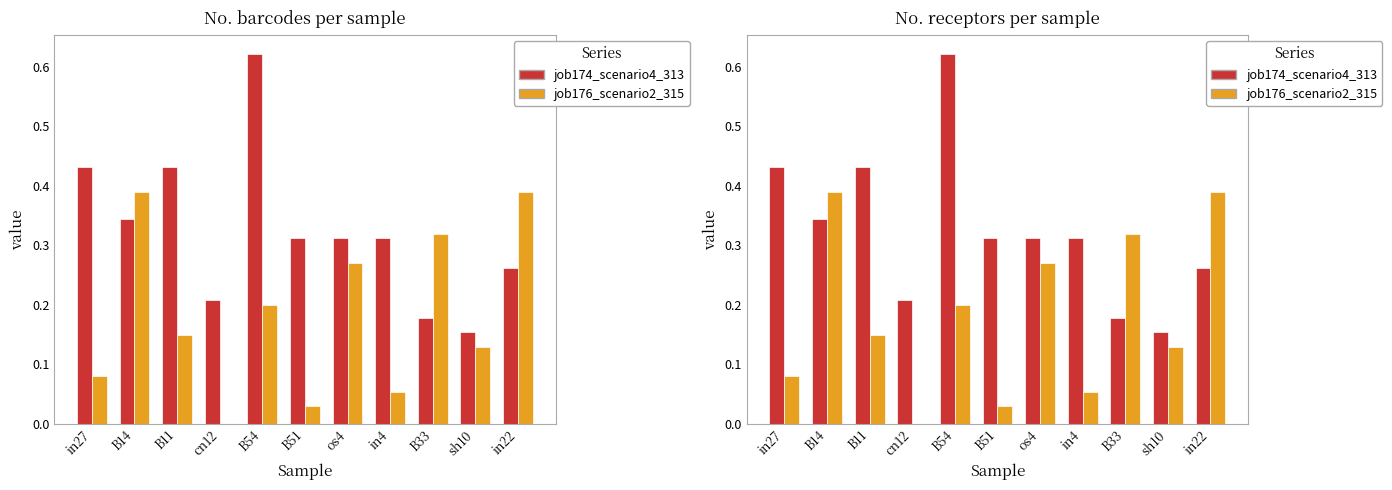

What is the difference between the maximum and minimum values in the job176_scenario2_315 series?

0.4